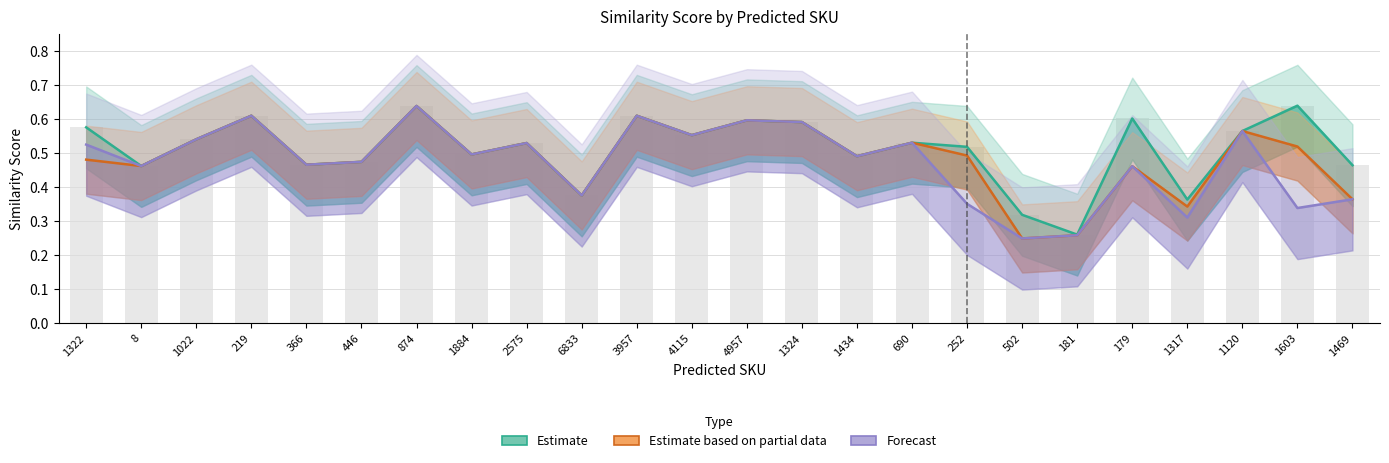

What is the total value across all series at 179?

1.5